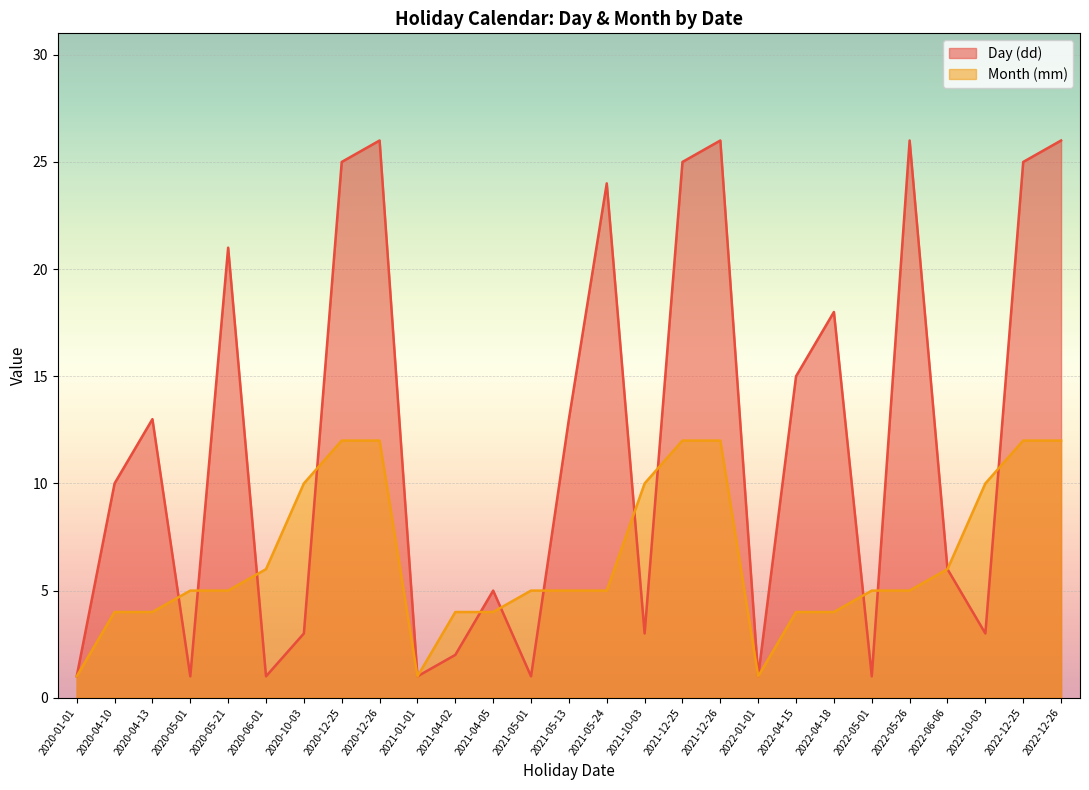

How many data points does each series have?

27